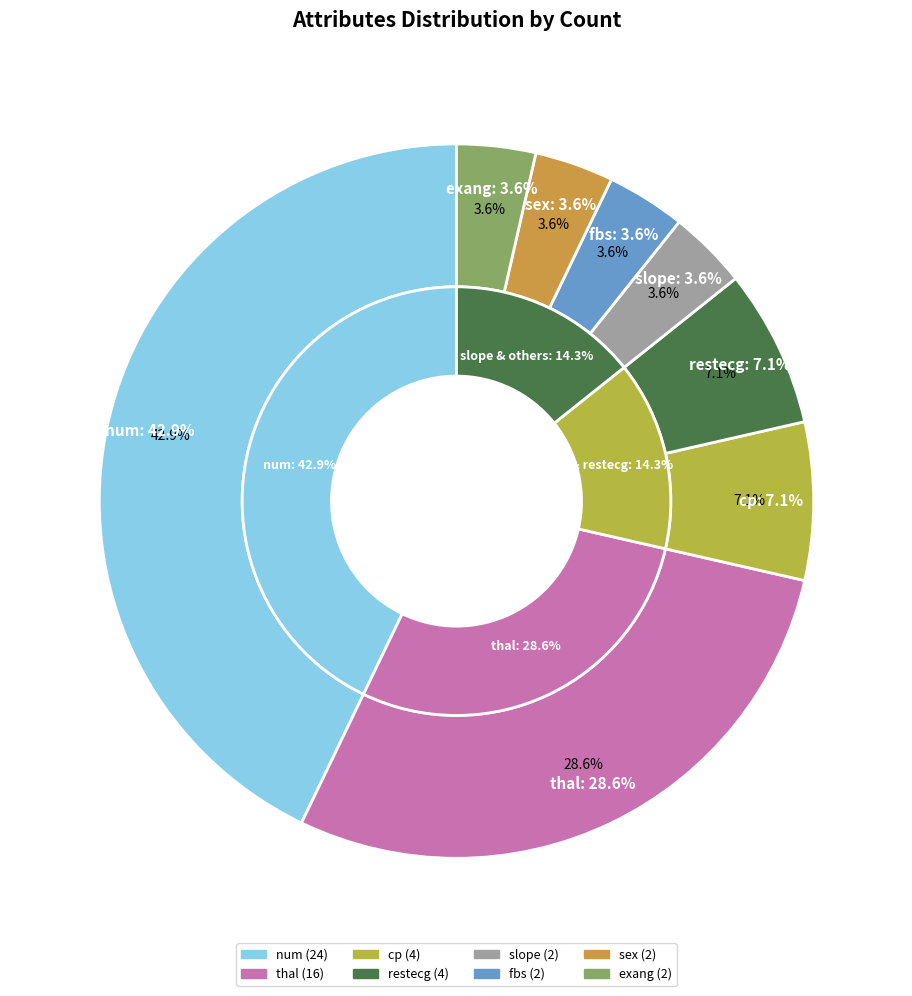

Rank the categories by value from lowest to highest.

slope, fbs, sex, exang, cp, restecg, thal, num